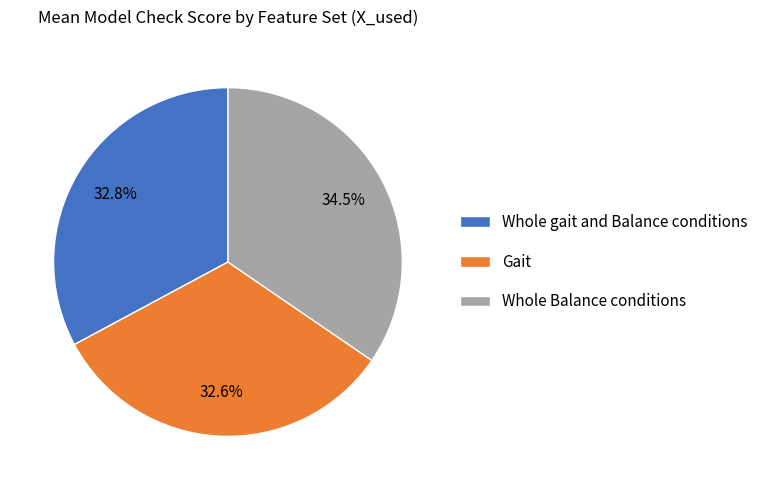

Approximately how many times larger is the value at Whole gait and Balance conditions compared to Gait?

1.0